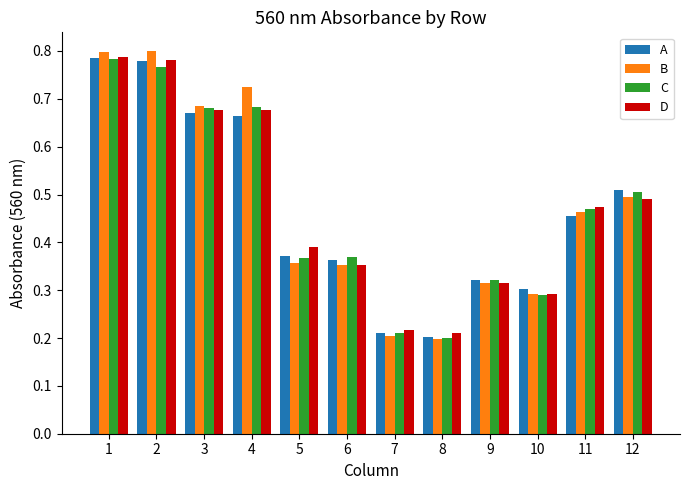

The D series shows 0.2 at 3. True or false?

False